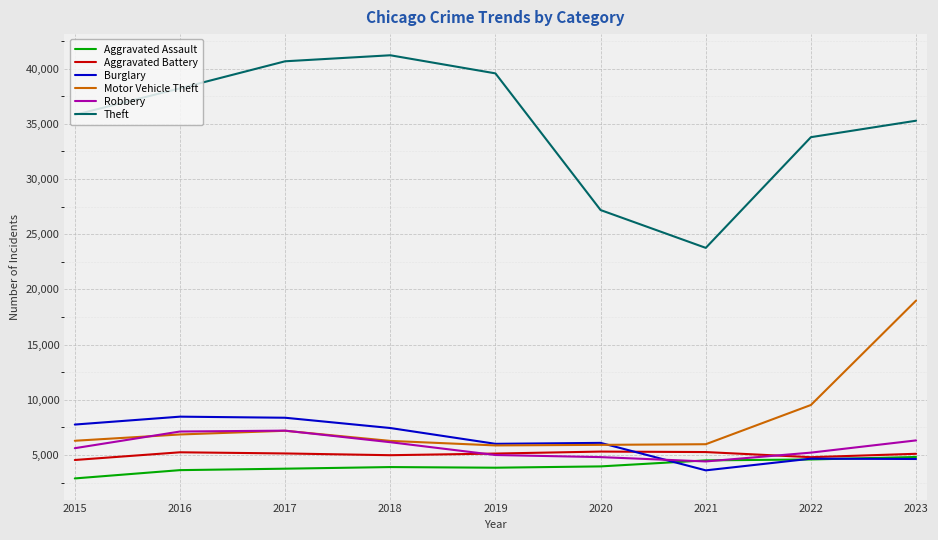

True or false: Burglary has a value of 8480 at 2016.

True